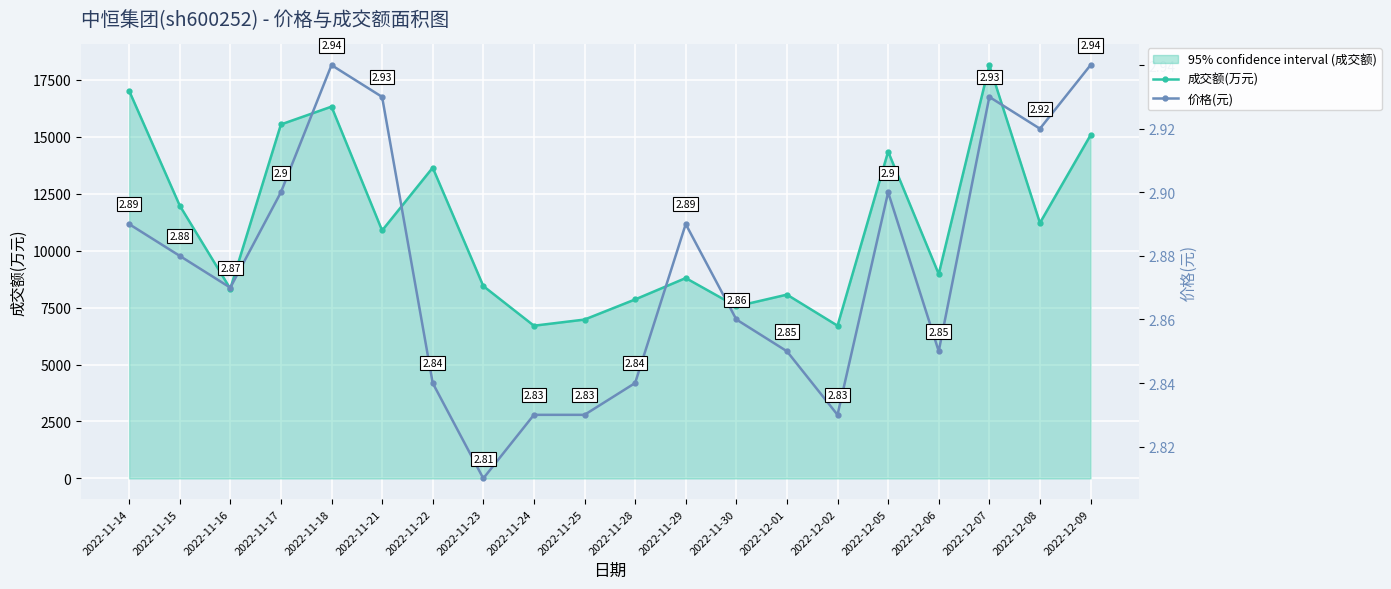

Reading right to left, list all the values displayed in this chart.

成交额(万元): 15071.0	11218.0	18148.0	8973.0	14351.0	6706.0	8070.0	7555.0	8798.0	7859.0	6975.0	6705.0	8446.0	13645.0	10886.0	16325.0	15543.0	8330.0	11982.0	17024.0
价格(元): 2.9	2.9	2.9	2.9	2.9	2.8	2.9	2.9	2.9	2.8	2.8	2.8	2.8	2.8	2.9	2.9	2.9	2.9	2.9	2.9